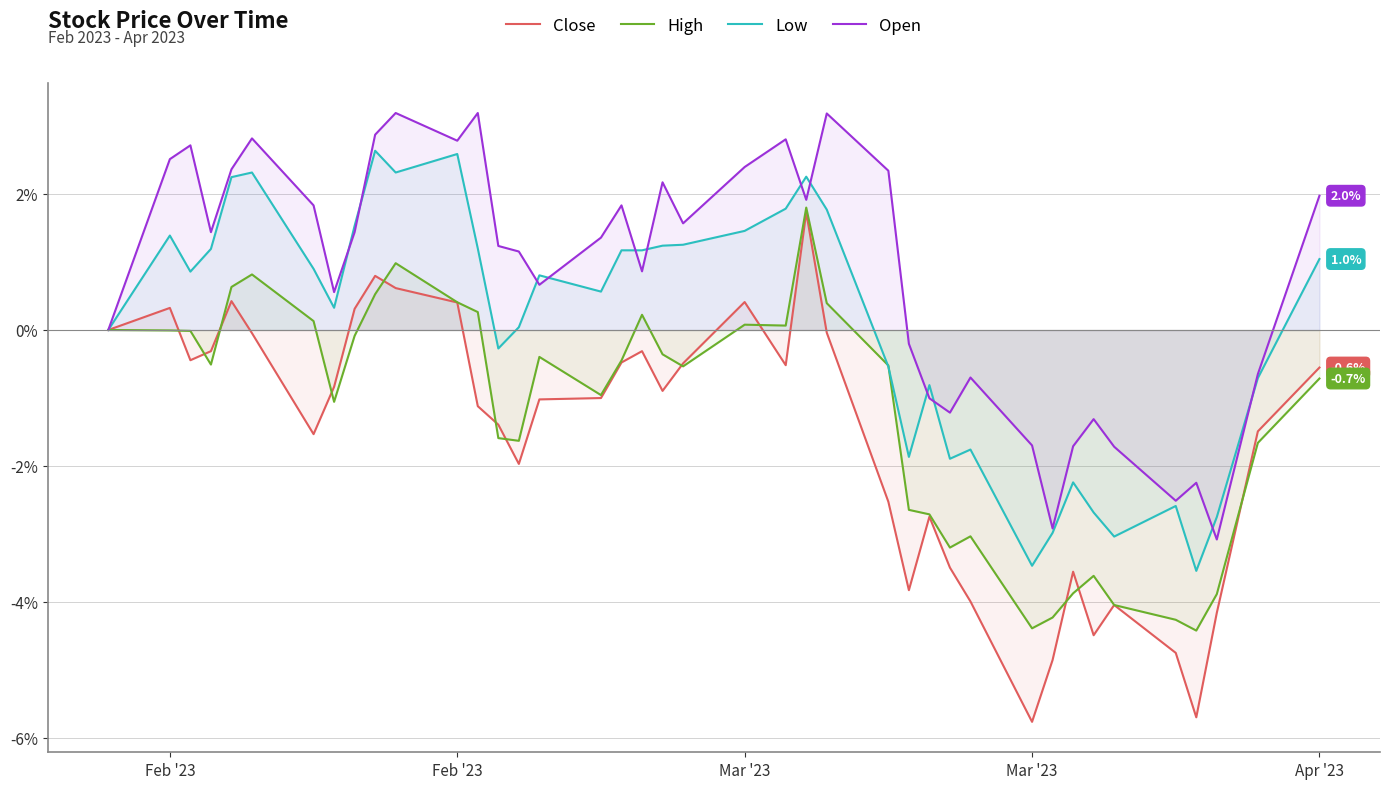

Rank the series by their average value, from highest to lowest.

Open, Low, High, Close